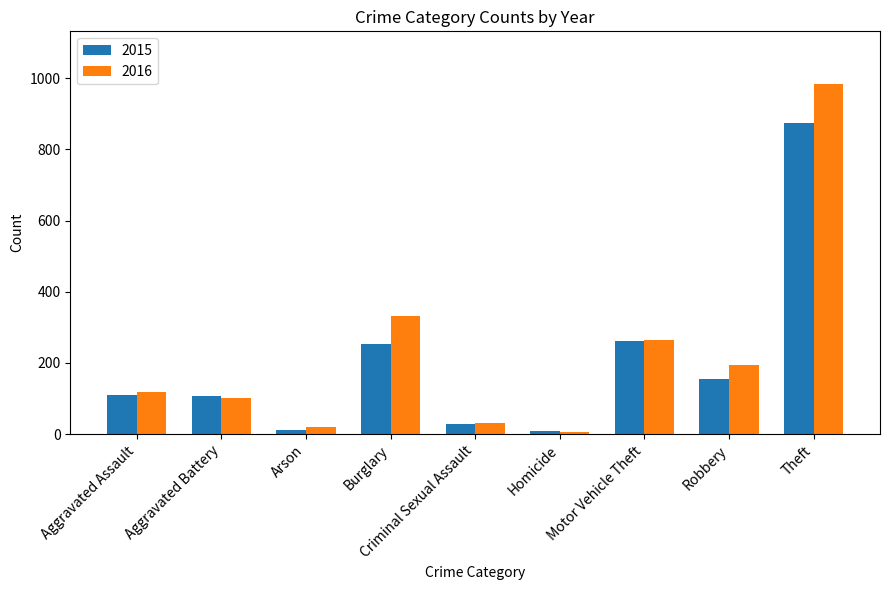

List the series in order of their peak value, lowest first.

2015, 2016